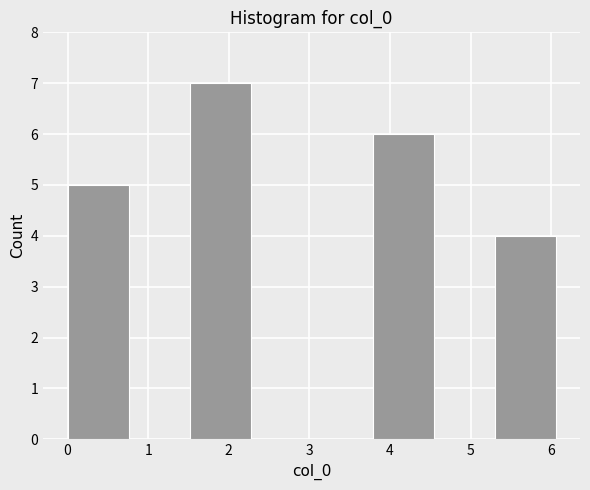

Reading left to right, list every bar in this chart as the range it spans on the x-axis followed by its height. Neither the bar edges nor the heights are printed on the chart, so give them approximately, as read against the axes.

0.0 to 0.8: 5
0.8 to 1.5: 0
1.5 to 2.3: 7
2.3 to 3.0: 0
3.0 to 3.8: 0
3.8 to 4.5: 6
4.5 to 5.3: 0
5.3 to 6.1: 4